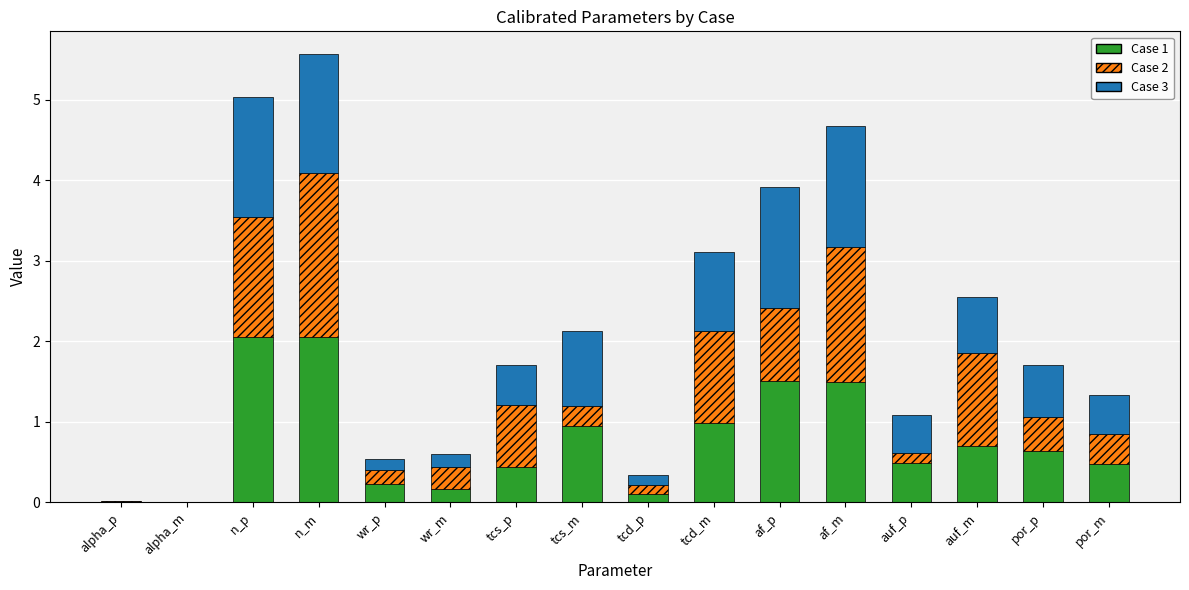

Count the number of categories in the chart.

16